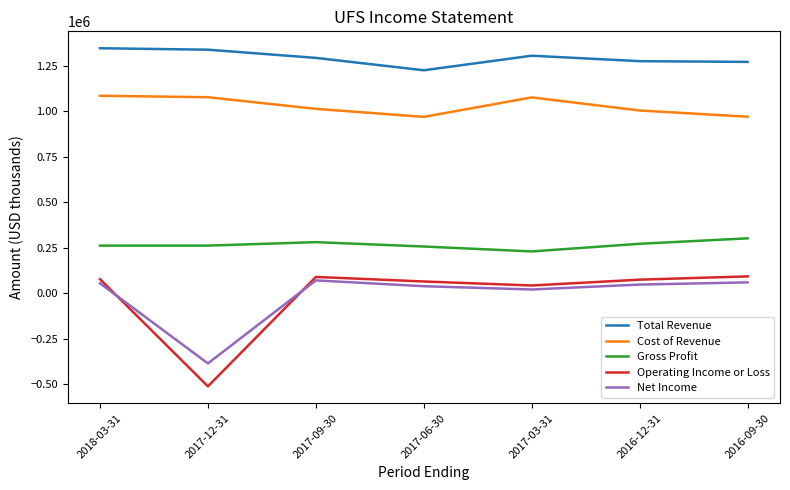

At which label does Total Revenue first exceed 1292000?

2018-03-31